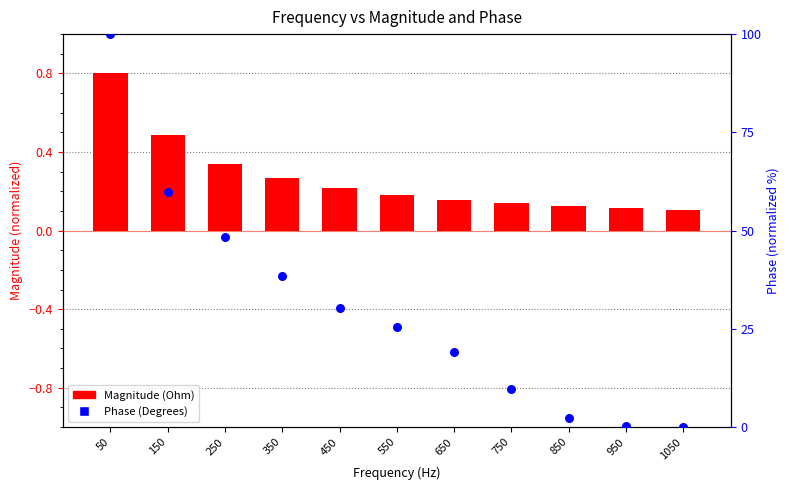

What are all the series names shown in the legend?

Magnitude (Ohm), Phase (Degrees)